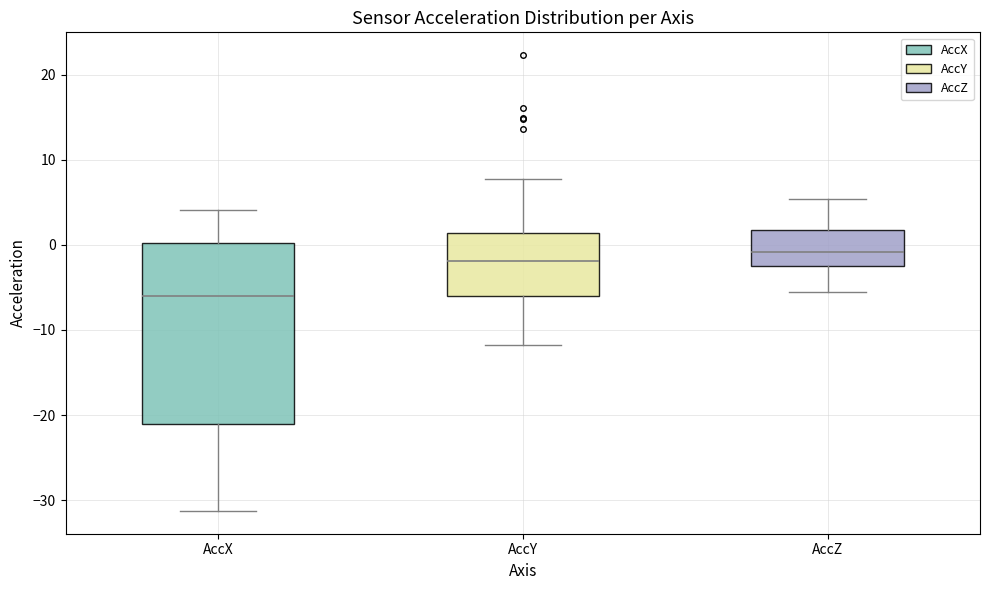

Comparing the boxes themselves (not the whiskers), which one is the tallest?

AccX